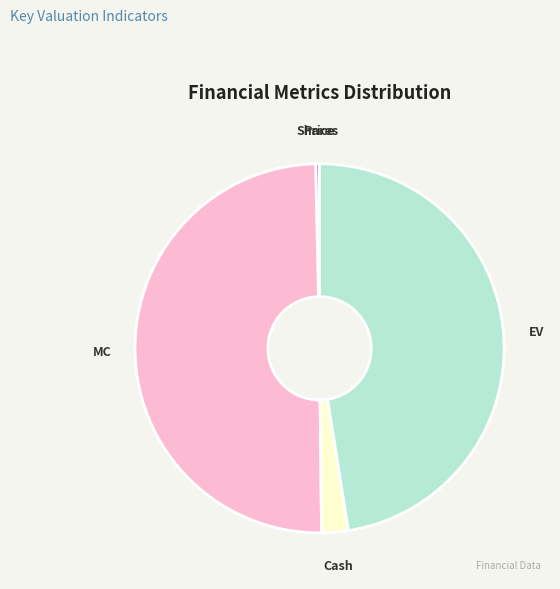

Which has a higher value, EV or Cash?

EV